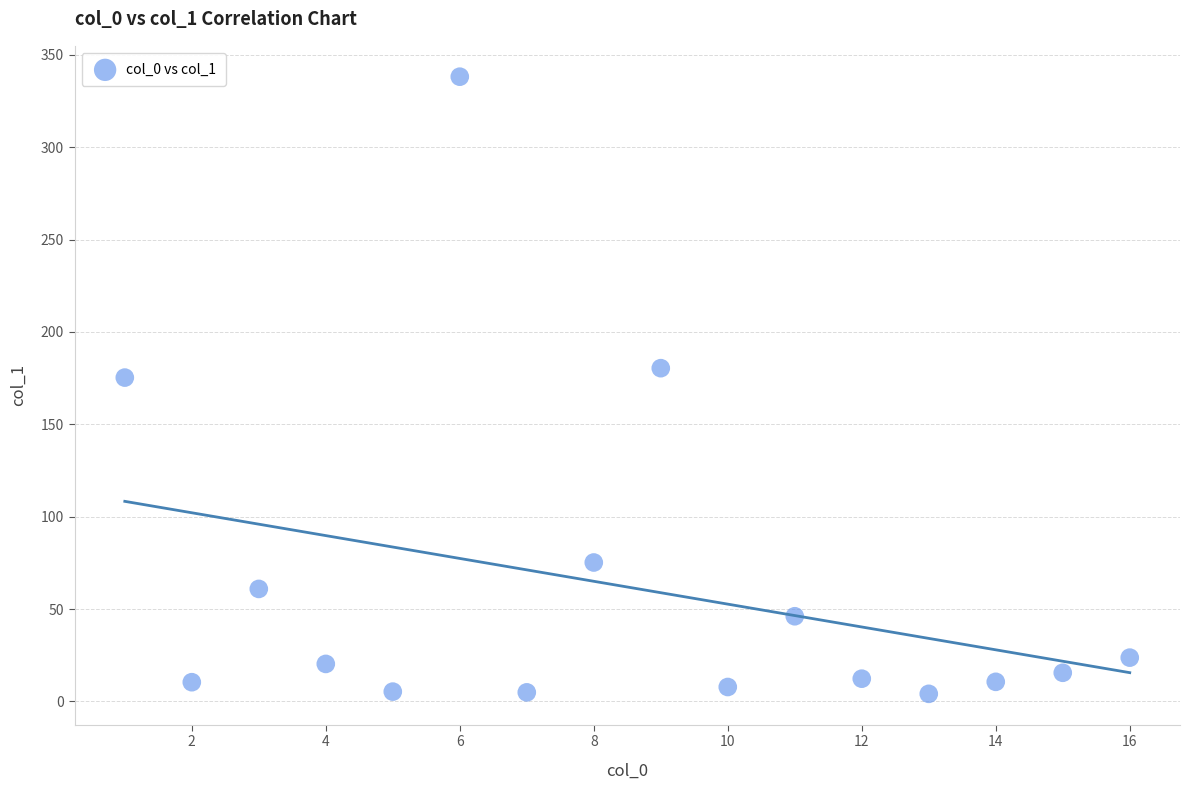

What Y value in the scatter plot is closest to 171?

175.3